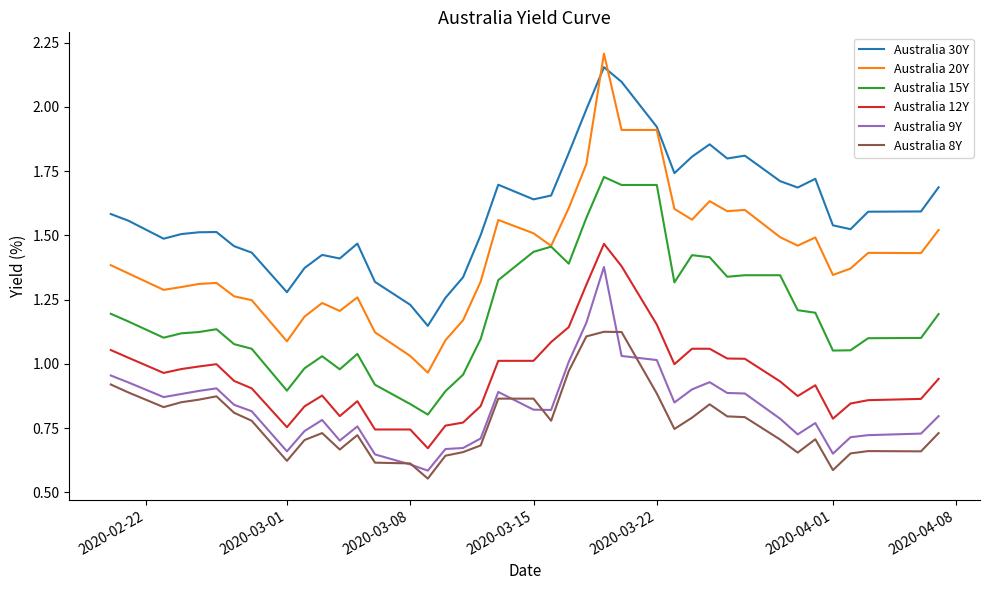

Which series has the widest spread of values?

Australia 20Y